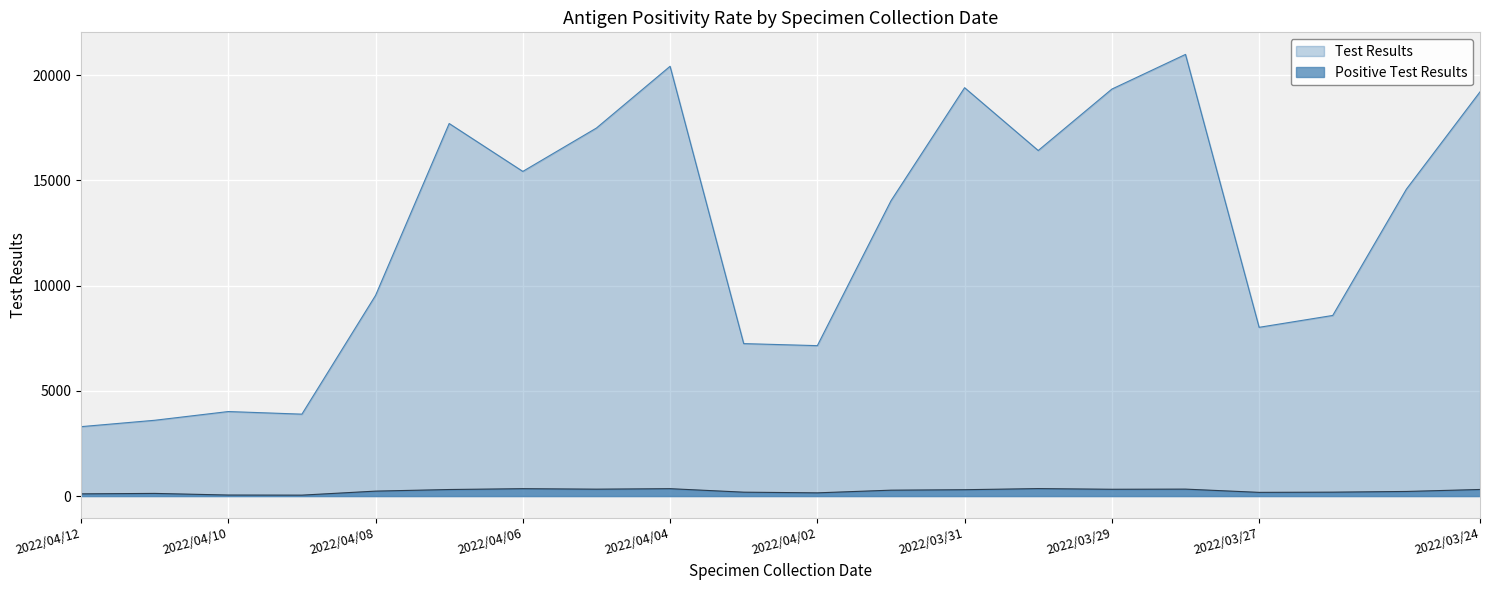

How many distinct data groups are displayed?

2